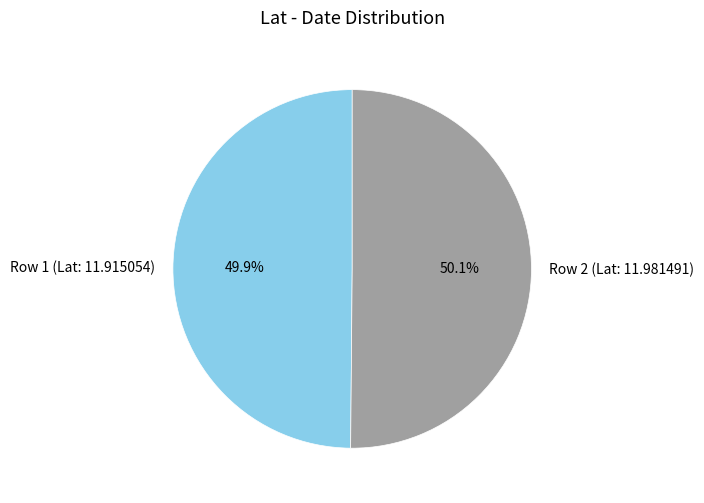

Does any single category account for the majority?

Yes